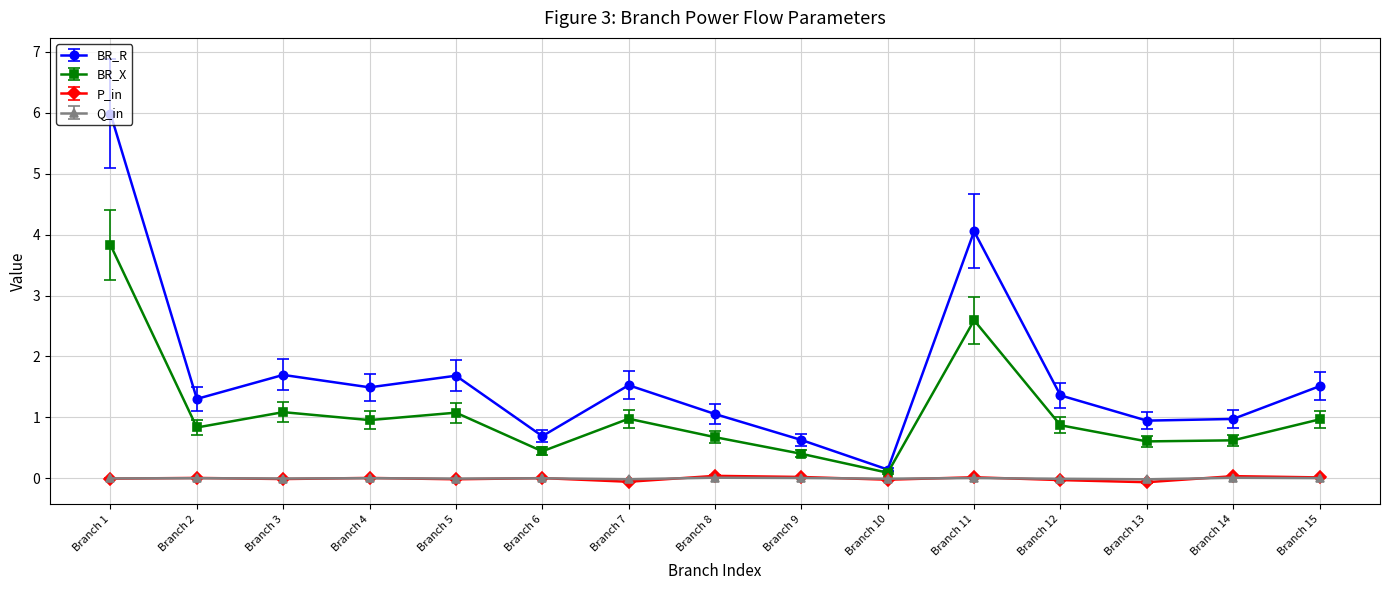

Which series has the largest range (max minus min)?

BR_R